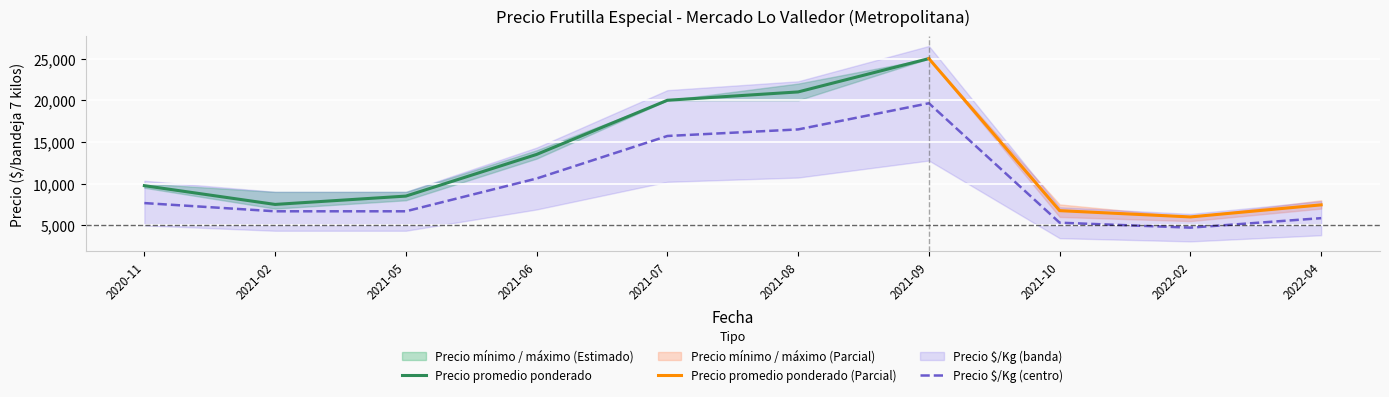

What is the lowest value of the Precio minimo series?

5500